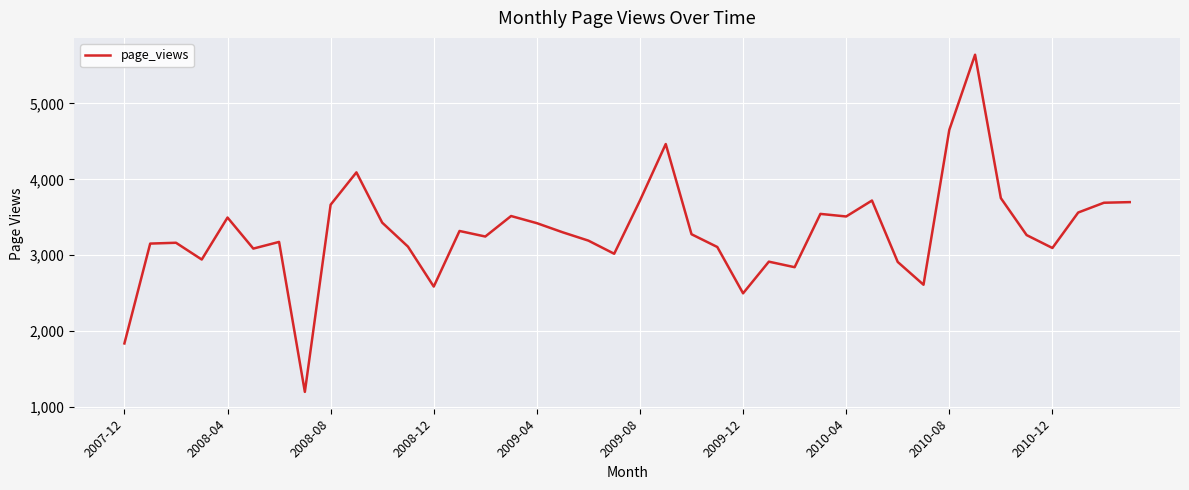

What is the greatest value displayed?

5641